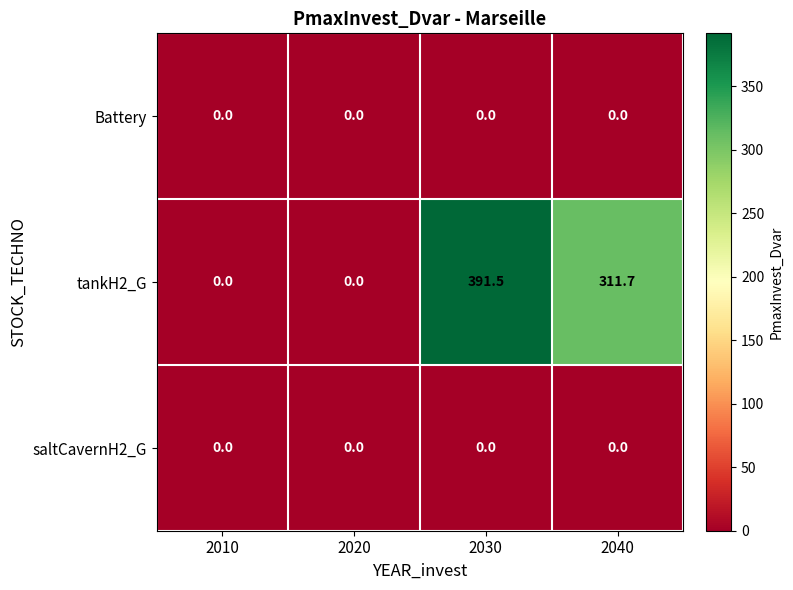

Reading left to right, list all the values displayed in this chart.

Battery: 2010=0.0	2020=0.0	2030=0.0	2040=0.0
tankH2_G: 2010=0.0	2020=0.0	2030=391.5	2040=311.7
saltCavernH2_G: 2010=0.0	2020=0.0	2030=0.0	2040=0.0